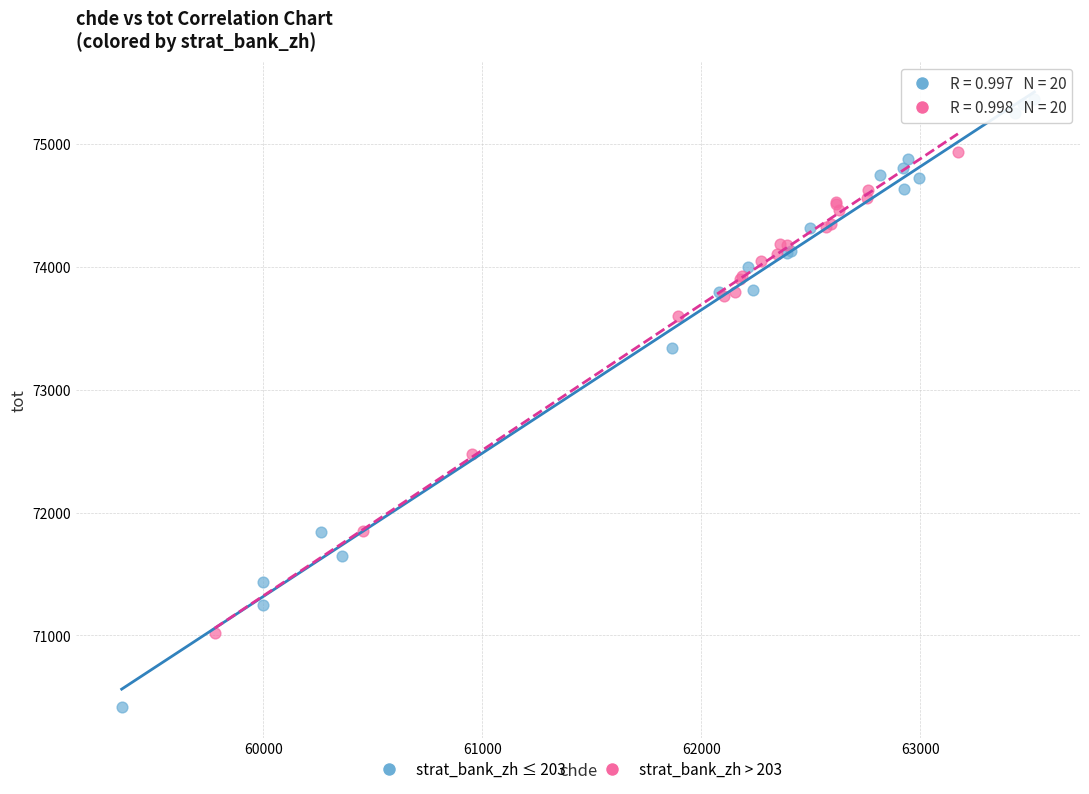

Which series has the largest Y range (max minus min)?

strat_bank_zh ≤ 203